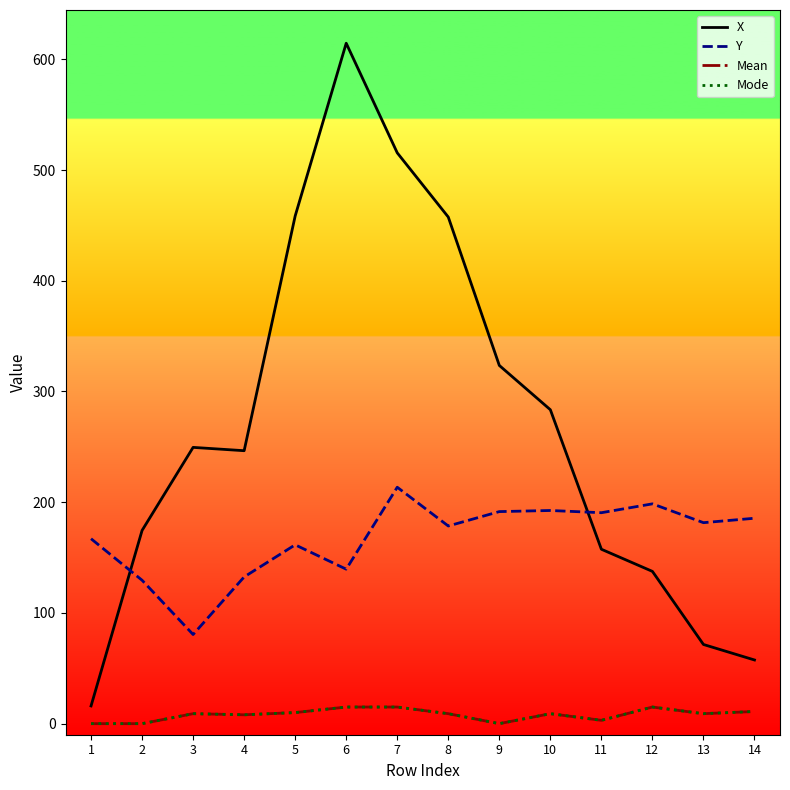

Does the chart display data point markers on the line(s)?

No